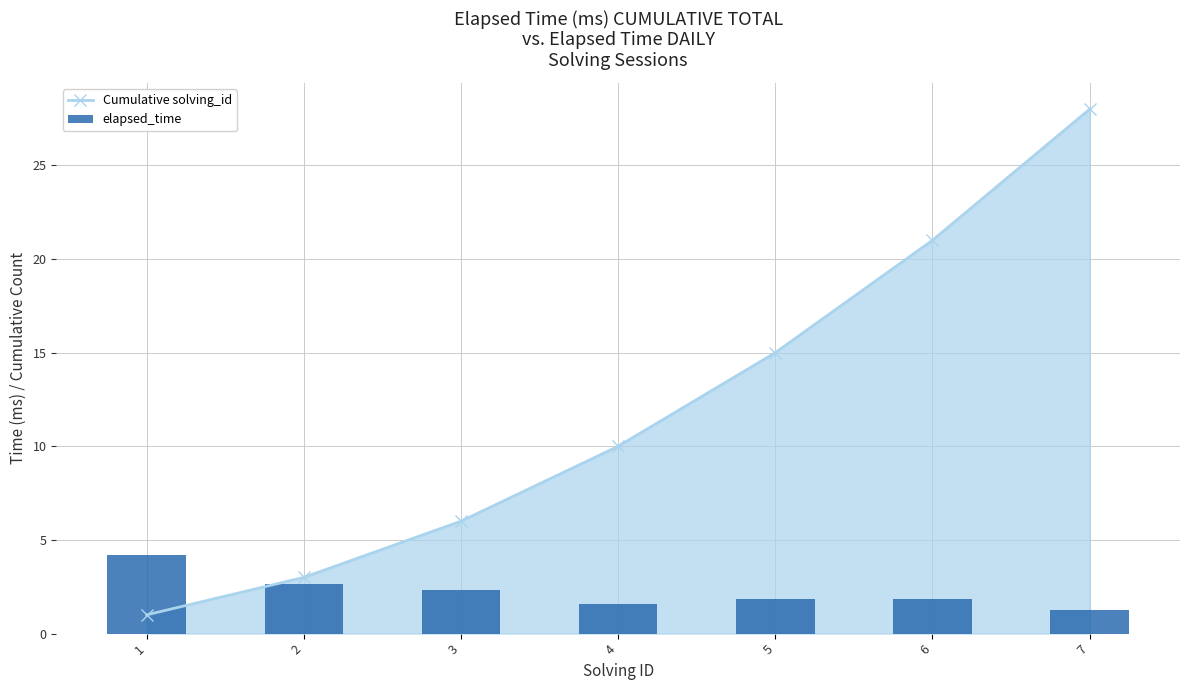

What is the lowest value of the Cumulative solving_id series?

1